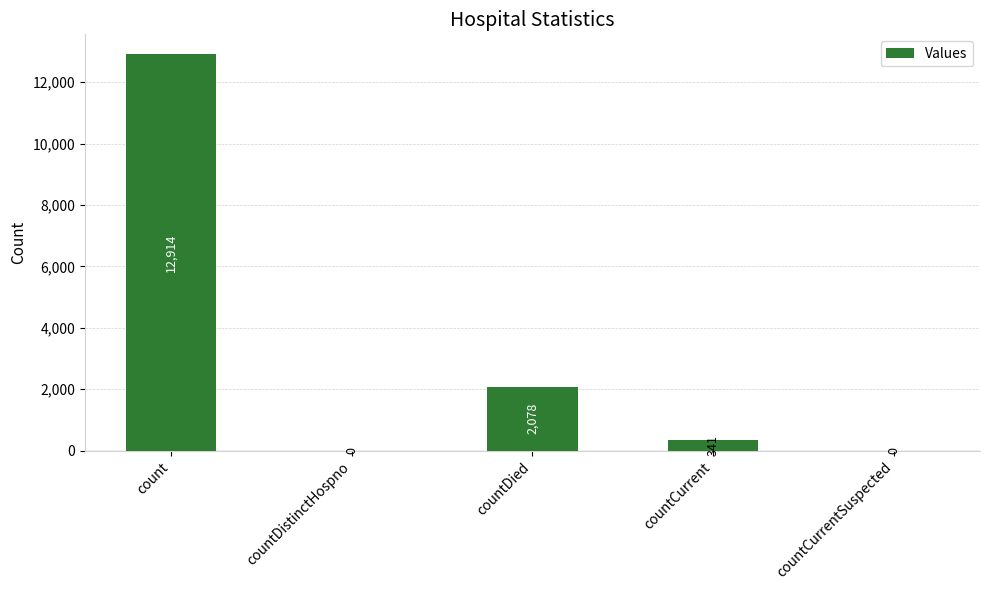

Reading right to left, list all the values displayed in this chart.

countCurrentSuspected=0	countCurrent=341	countDied=2078	countDistinctHospno=0	count=12914